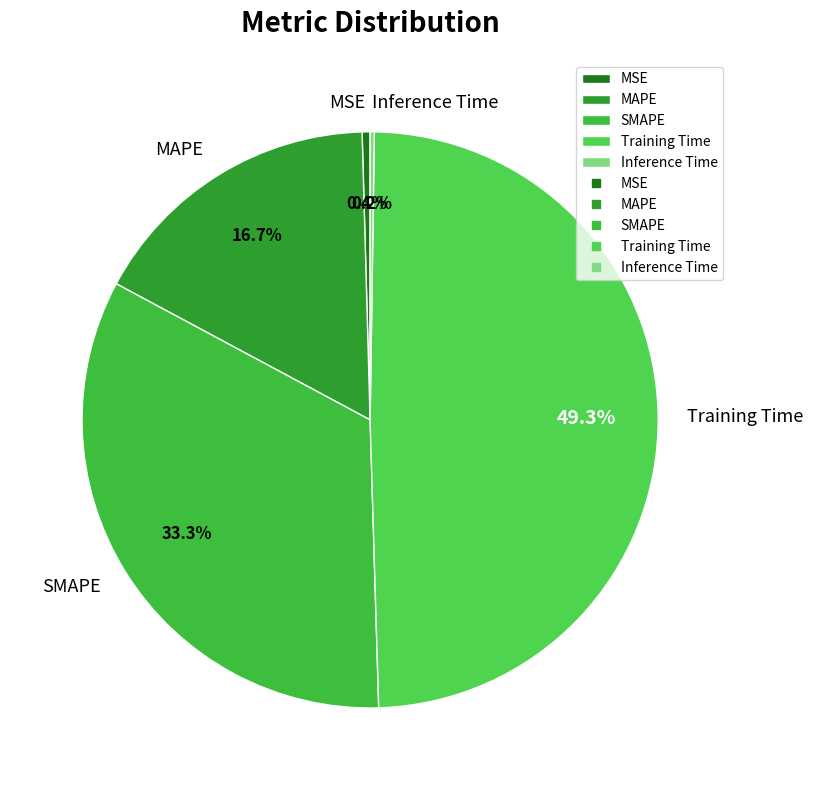

To the nearest percent, what is the combined percentage of SMAPE and MAPE?

50%